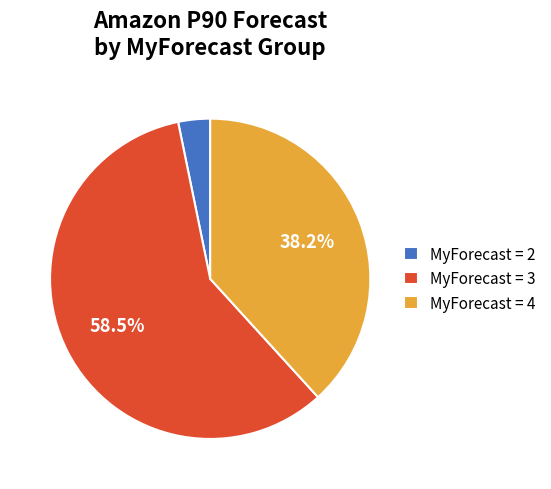

Is there a majority slice in this chart?

Yes